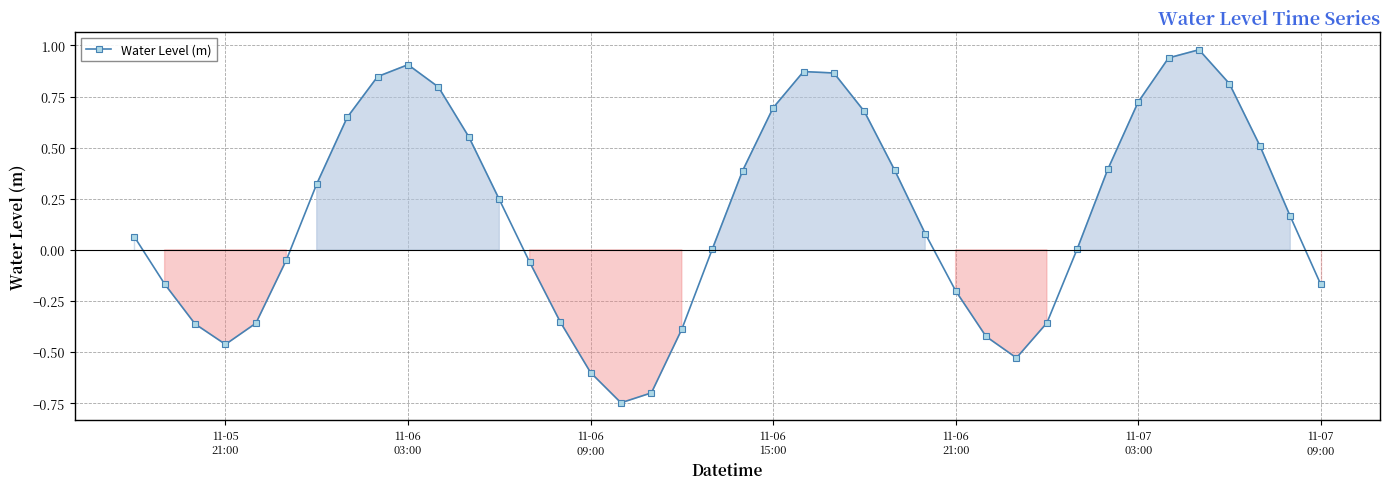

What is the difference between the maximum and second lowest values?

1.7